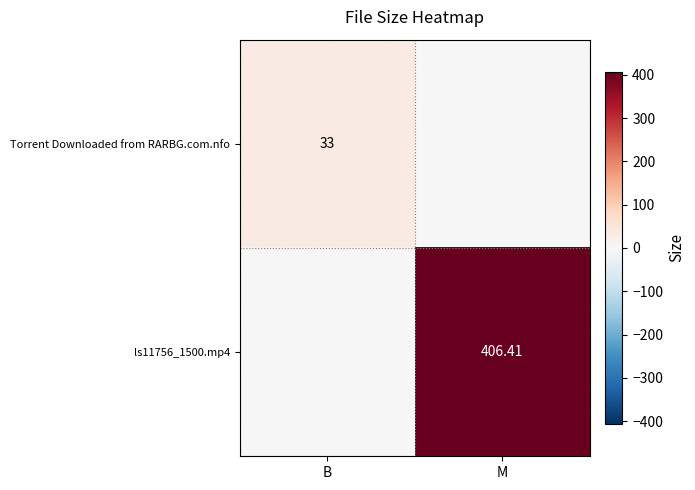

Is the value of Torrent Downloaded from RARBG.com.nfo at B greater than the value of ls11756_1500.mp4 at M?

No